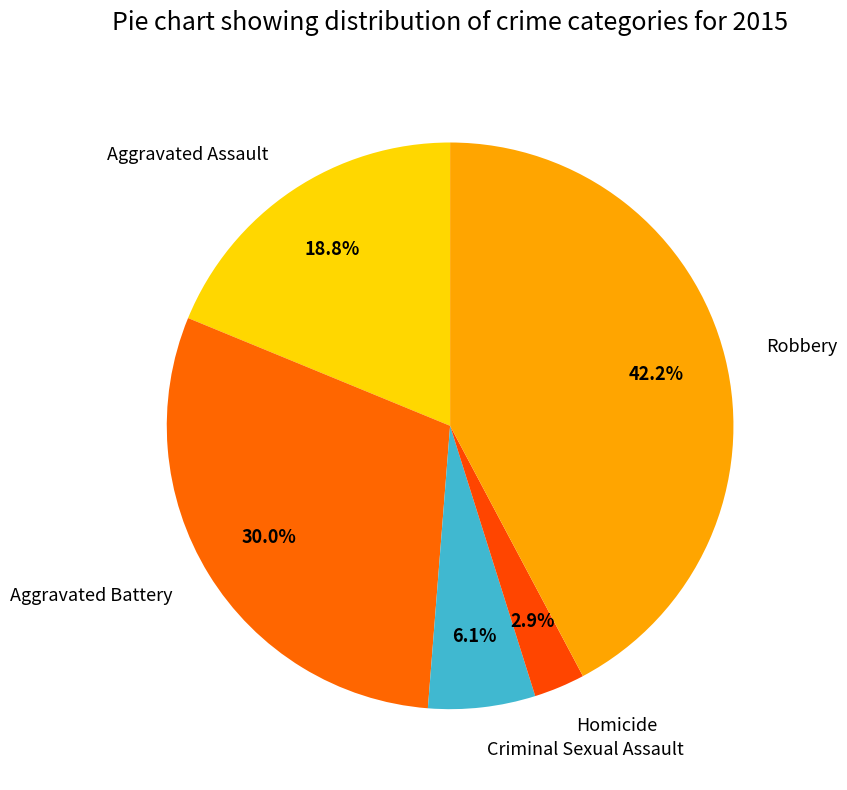

What percentage is the Criminal Sexual Assault slice, to the nearest percent?

6%